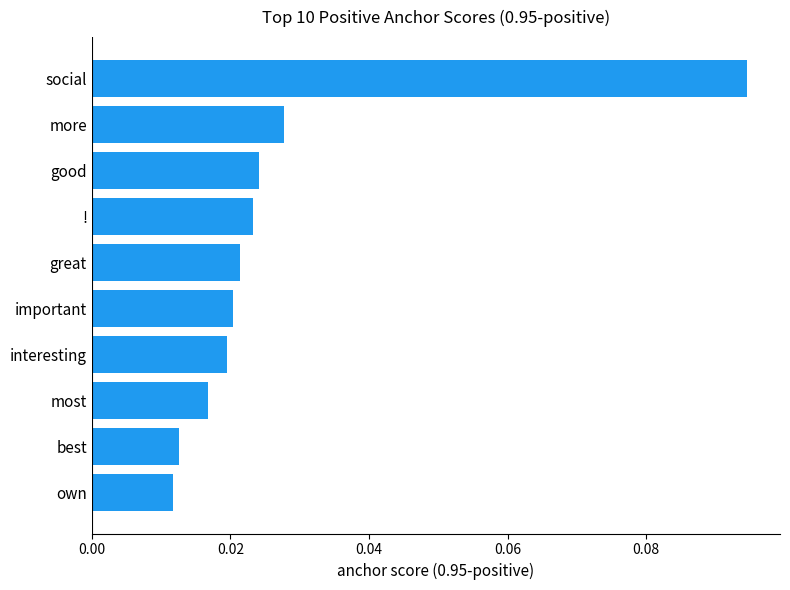

At which category does the chart reach its peak across all series?

social